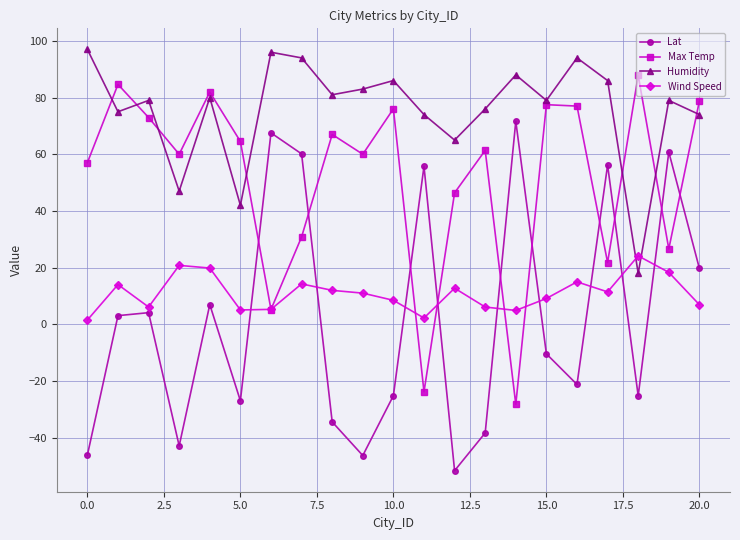

What is the value of the Wind Speed point at the 21st from the left?

6.9